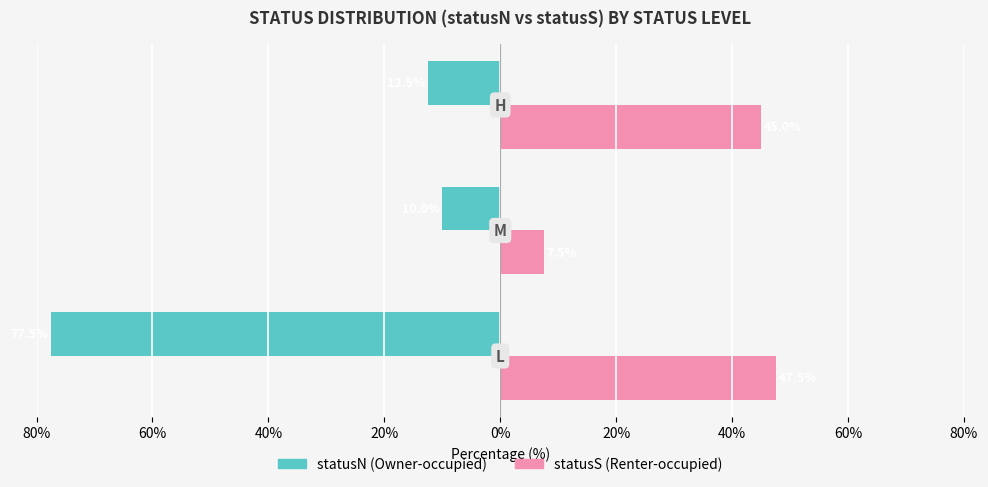

What is the sum of all statusN (Owner-occupied) values?

-100.0